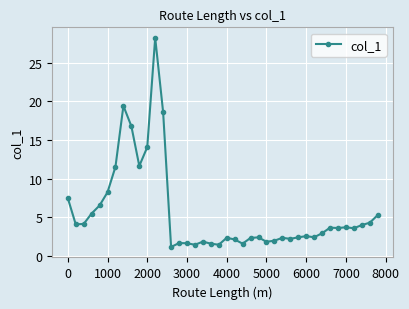

What is the smallest value displayed?

1.1